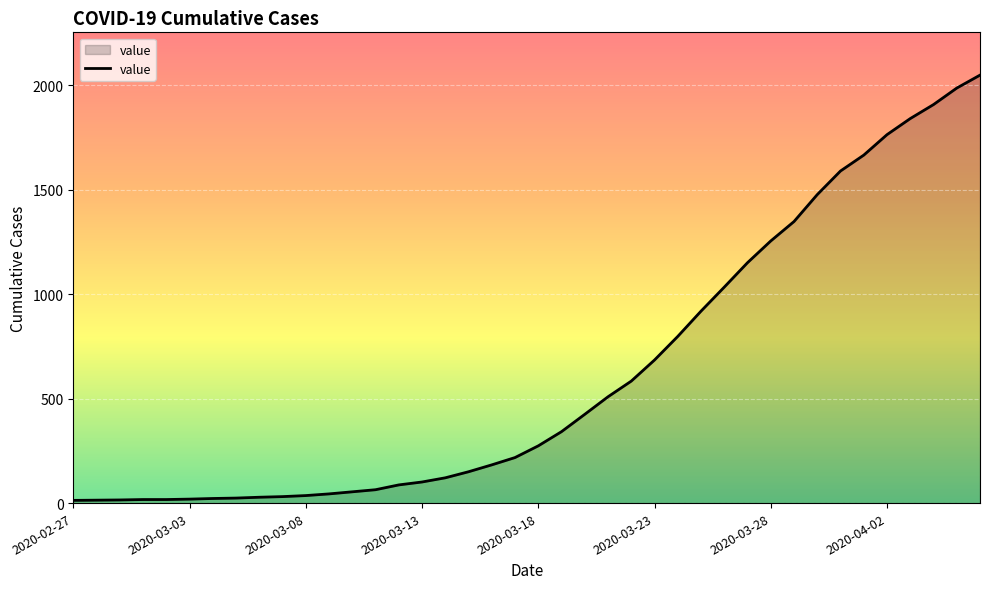

What is the difference between the maximum and minimum values?

2036